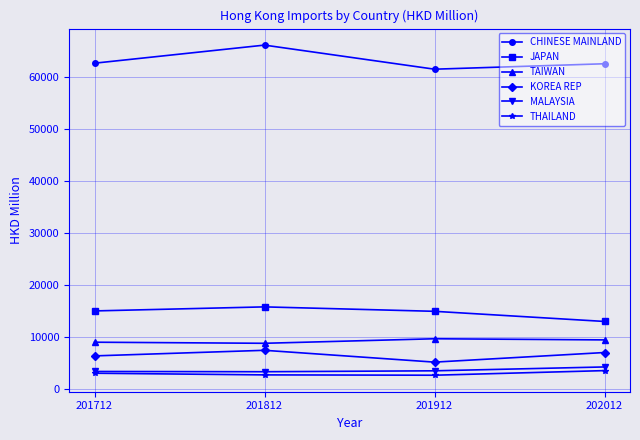

The MALAYSIA series shows 3540.9 at 201912. True or false?

True